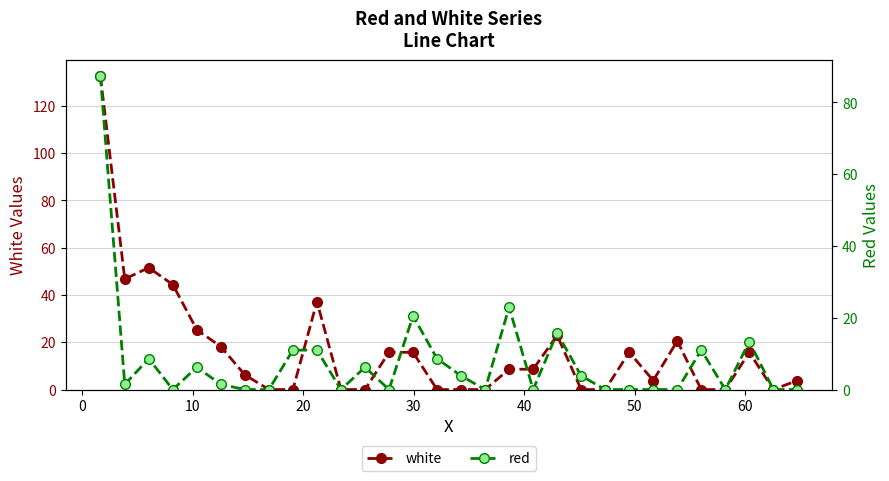

Which series has the largest total across all categories?

white